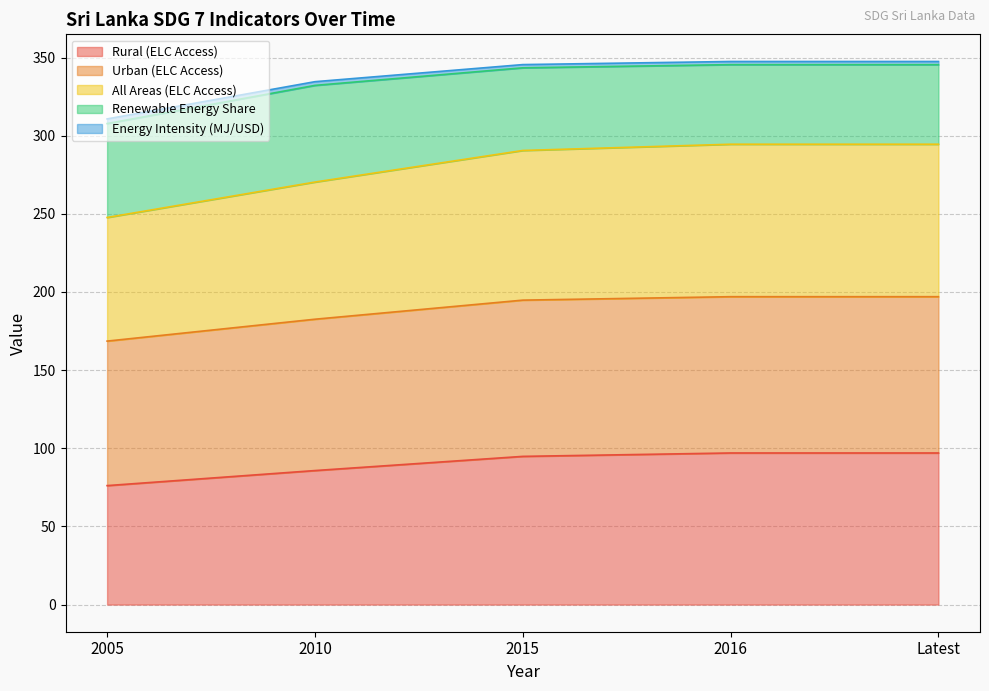

Does the chart display data point markers on the line(s)?

No